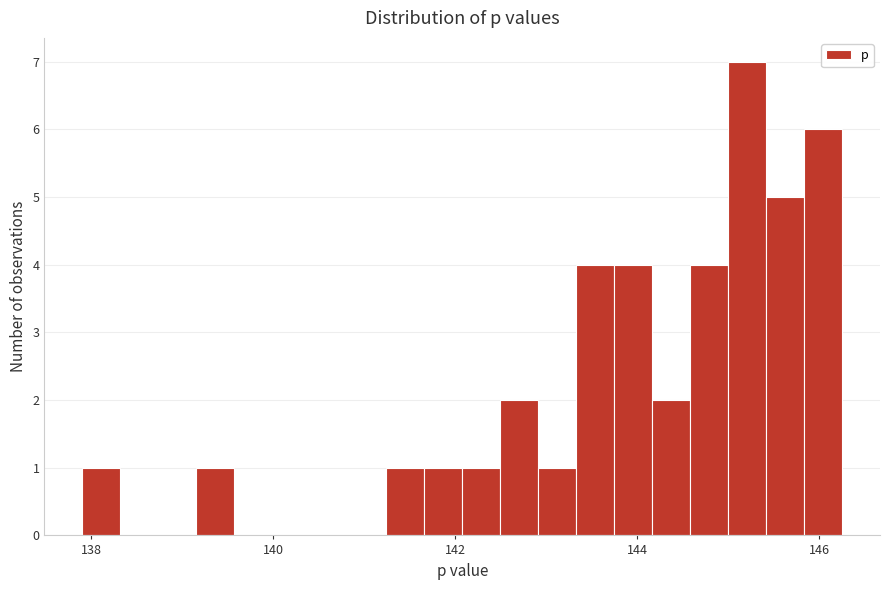

Read against the x-axis, roughly where is the centre of the tallest bar?

145.2